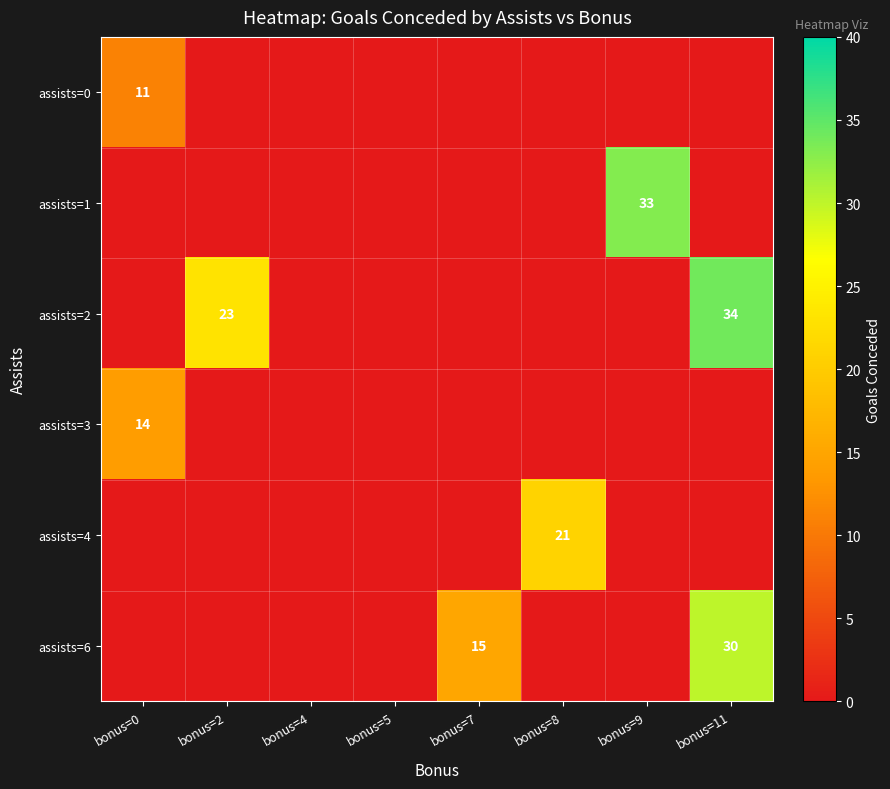

The assists=4 series shows 21 at bonus=8. True or false?

True